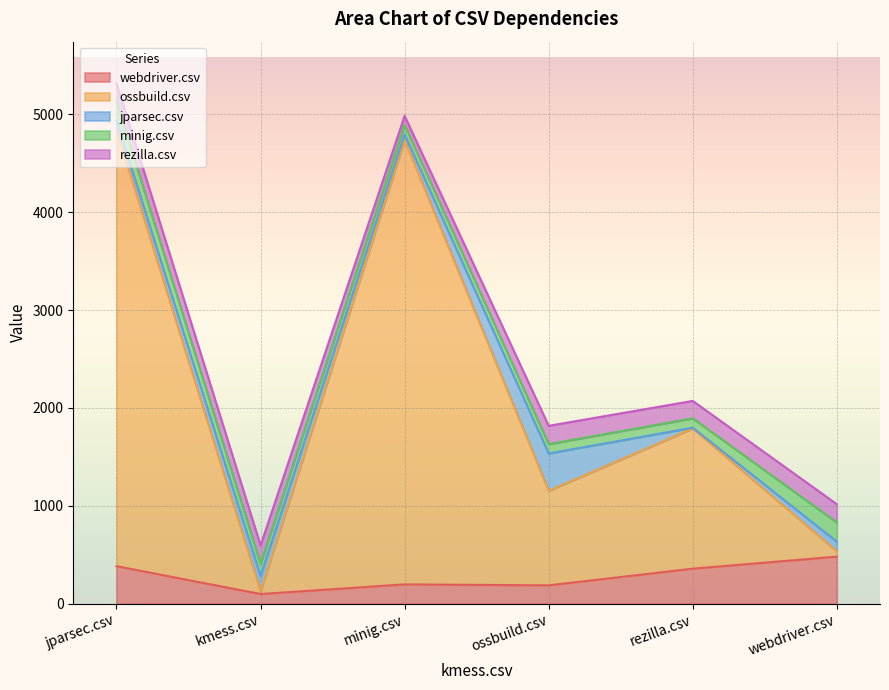

What are all the series names shown in the legend?

webdriver.csv, ossbuild.csv, jparsec.csv, minig.csv, rezilla.csv